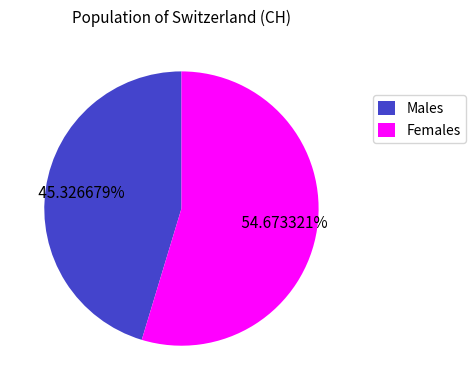

Approximately how many times larger is the value at Males compared to Females?

0.8